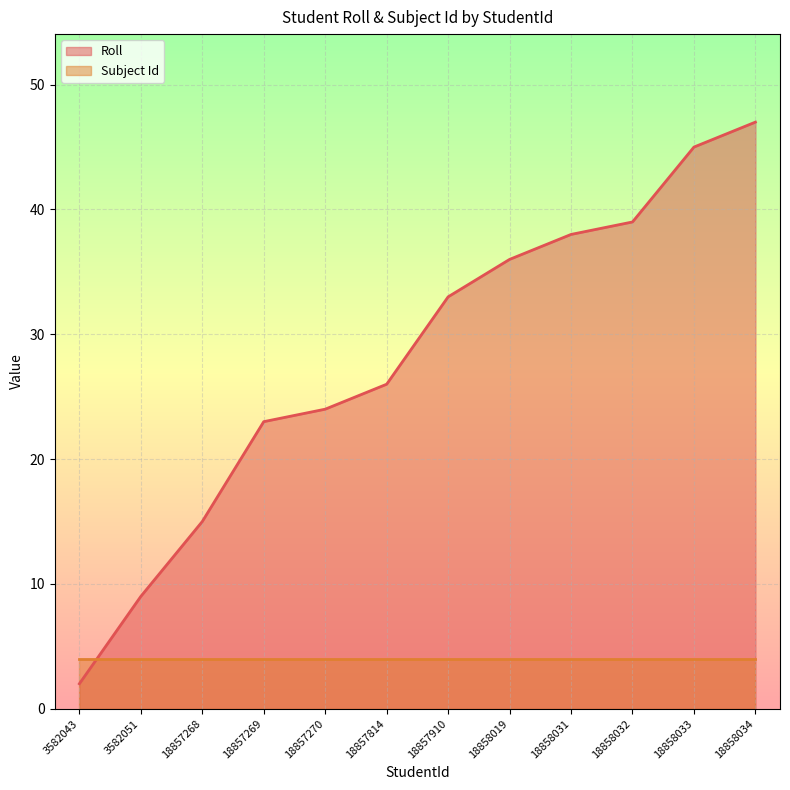

At which label does the data first exceed 33?

18858019